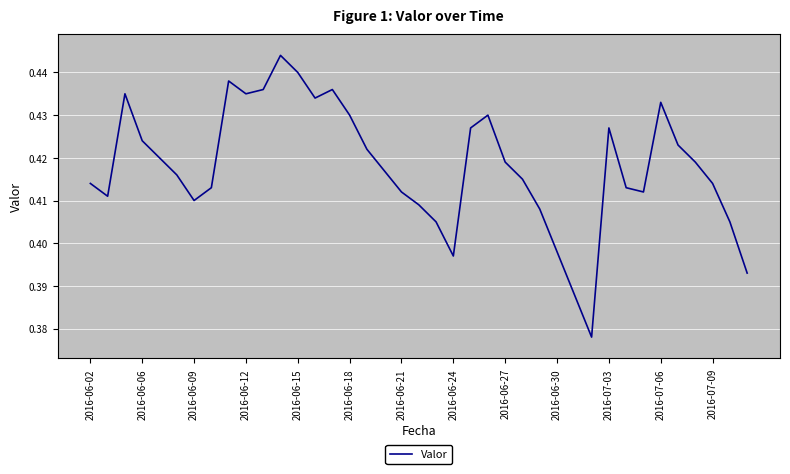

Does the chart have visible grid lines?

Yes